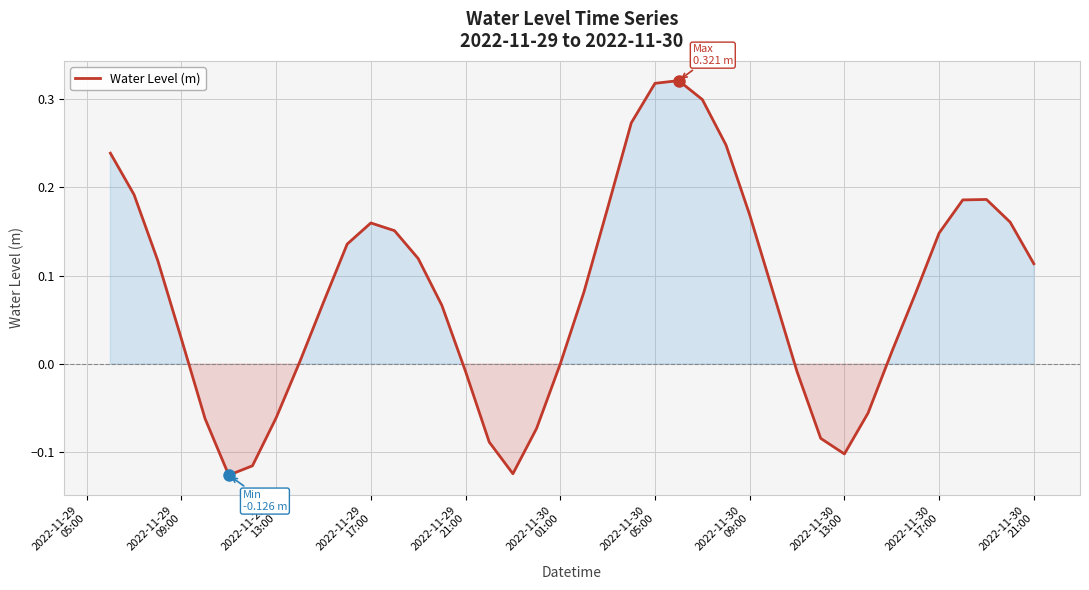

What is the difference between the maximum and minimum values?

0.4